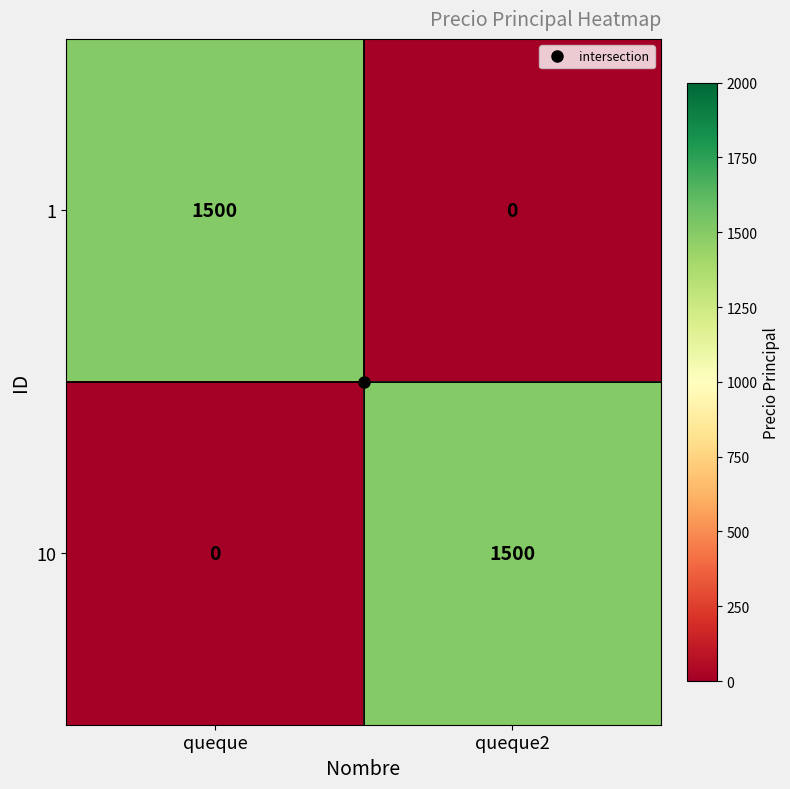

What is the total value across all series at queque2?

1500